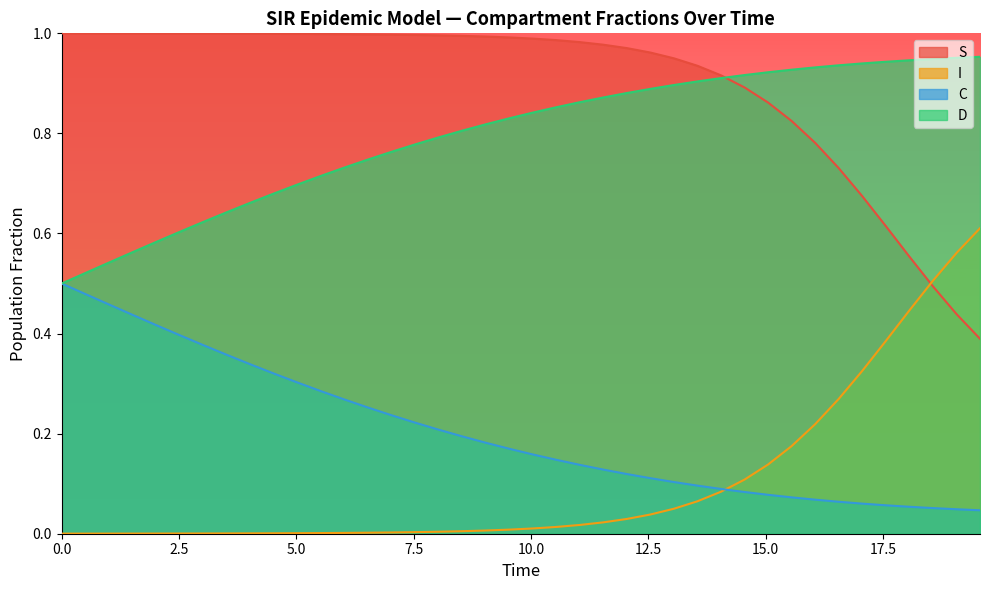

Which series has the largest total across all categories?

S